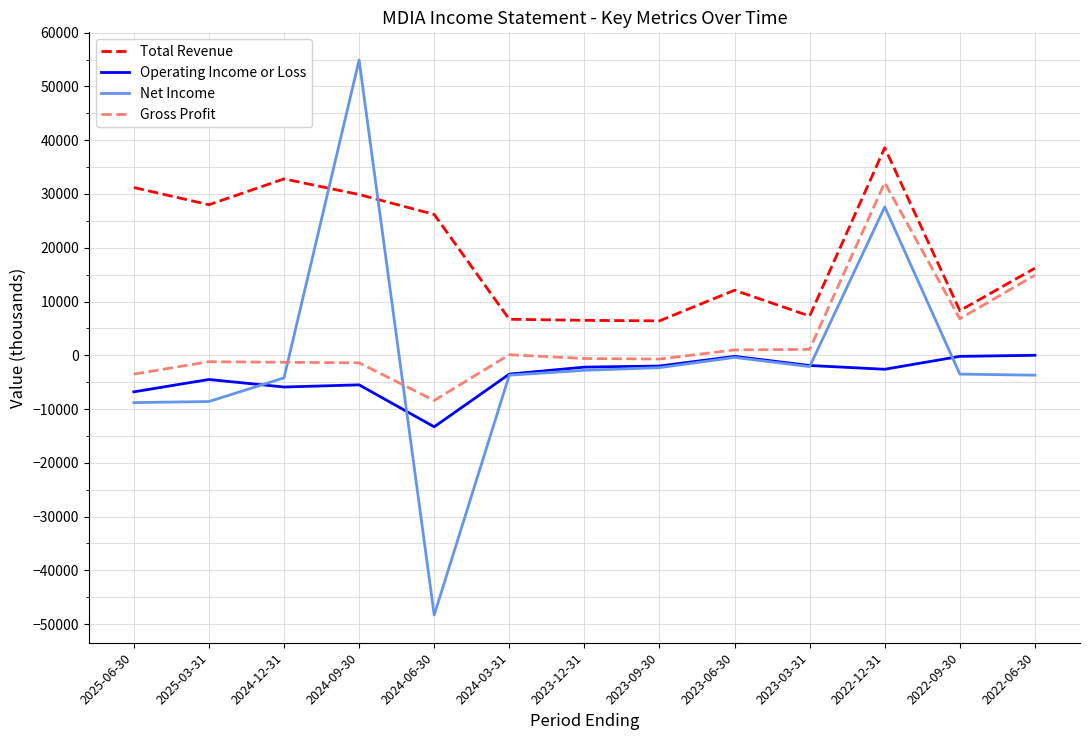

True or false: Operating Income or Loss and Total Revenue cross at least once.

False